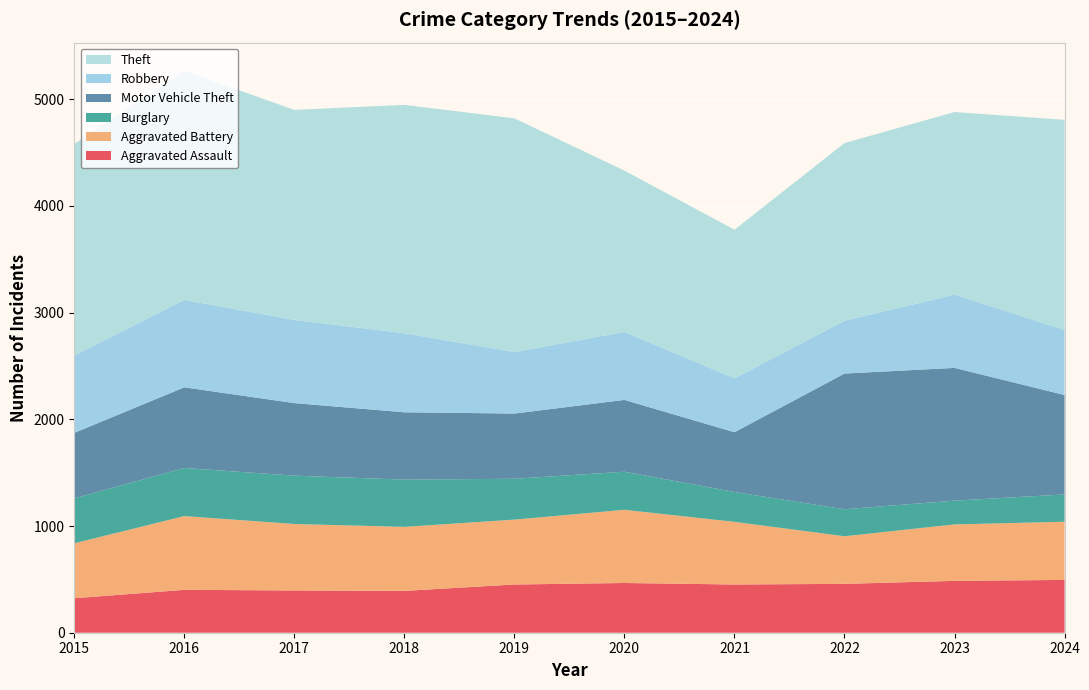

Reading right to left, list all the values displayed in this chart.

Aggravated Assault: 495	486	458	452	466	452	392	396	402	323
Aggravated Battery: 545	529	446	587	686	608	600	623	691	515
Burglary: 256	223	253	280	357	383	443	453	451	421
Motor Vehicle Theft: 932	1244	1272	560	673	611	631	680	756	614
Robbery: 610	687	495	506	637	577	741	780	819	726
Theft: 1969	1711	1665	1392	1512	2190	2140	1968	2148	1981